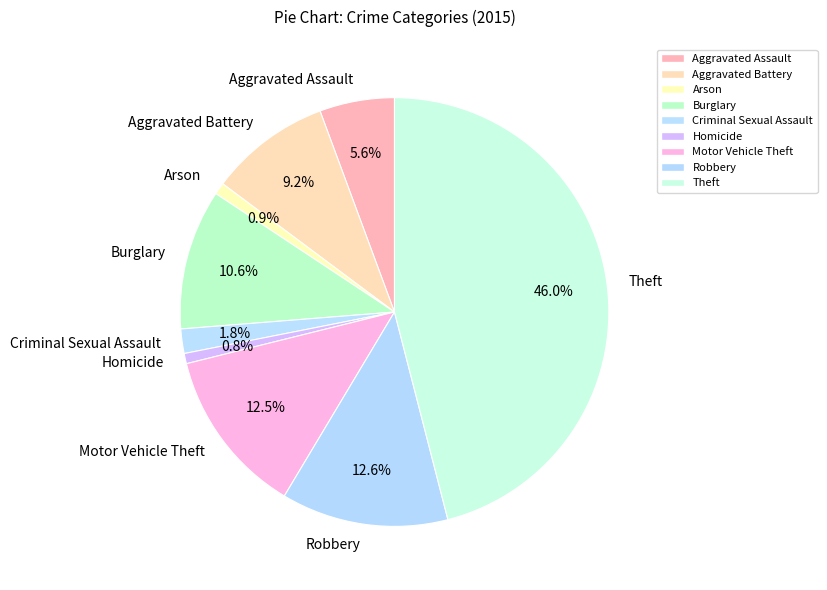

Which category has the biggest portion of the pie?

Theft